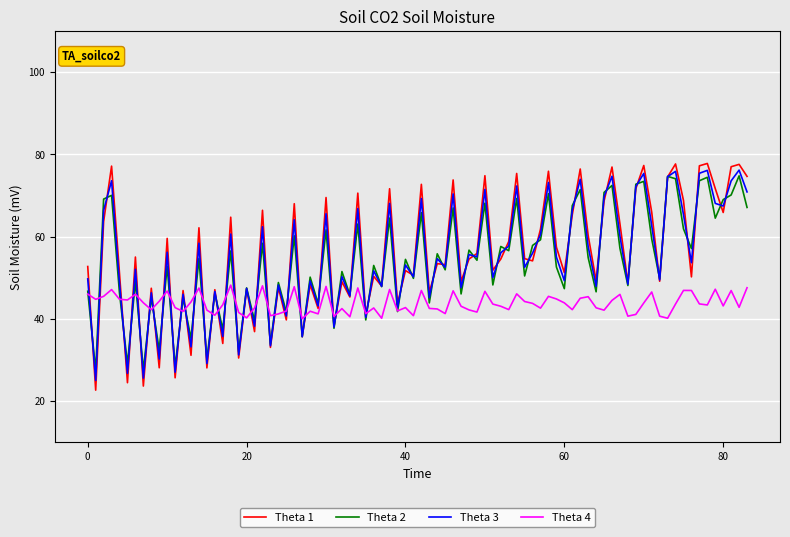

What is the greatest value displayed?

77.8